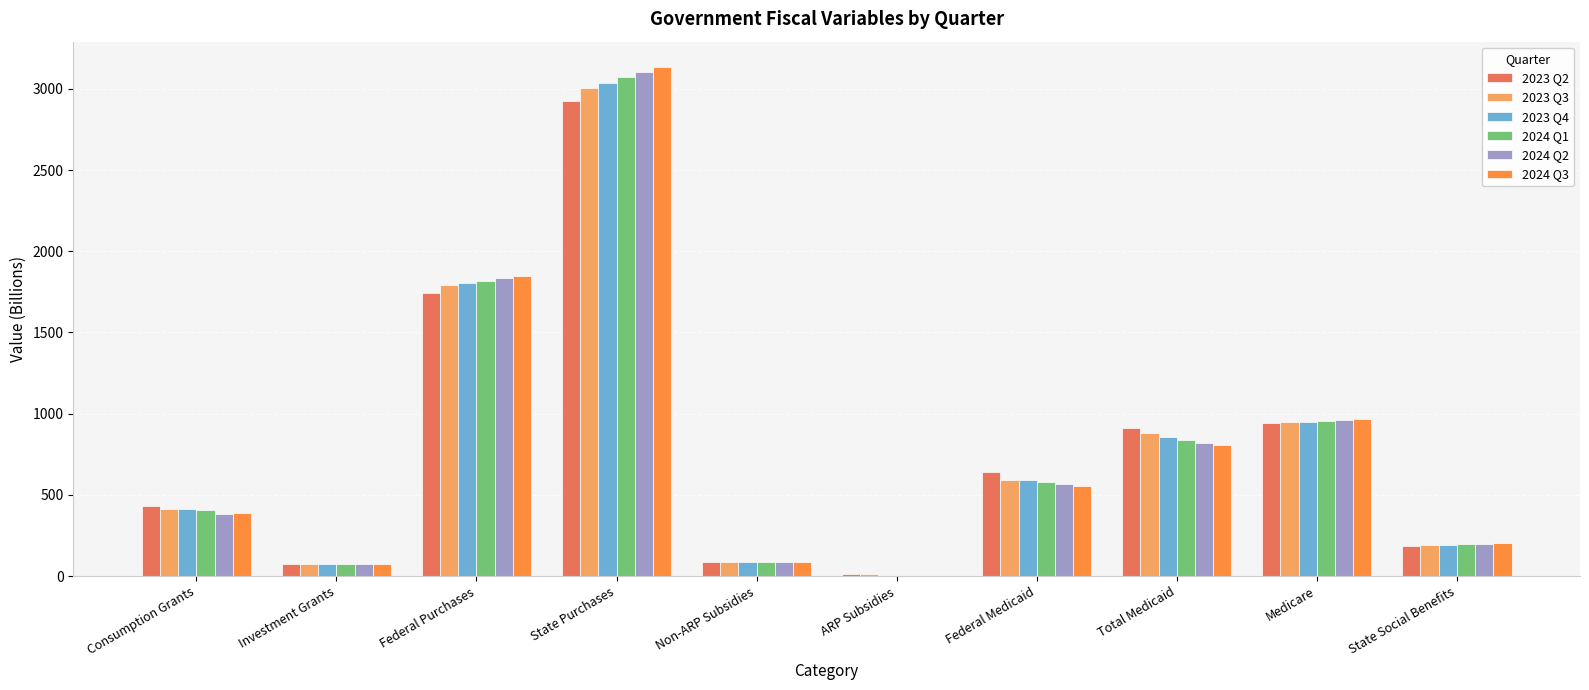

The 2024 Q1 series shows 3071.8 at State Purchases. True or false?

True